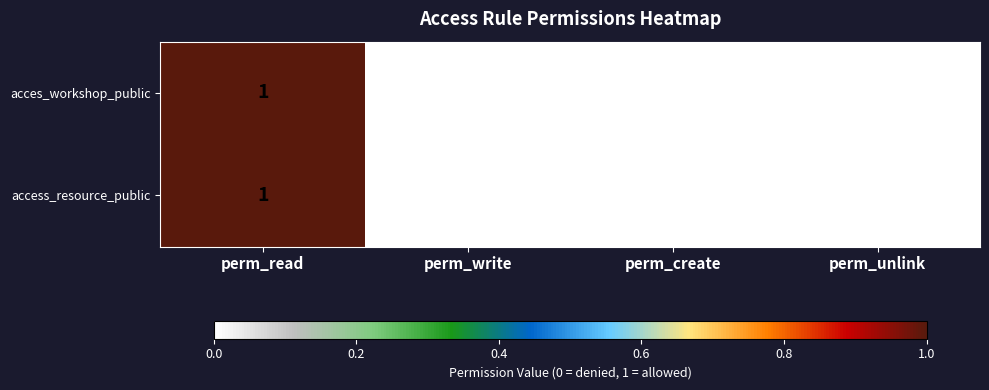

The acces_workshop_public series shows 1 at perm_read. True or false?

True